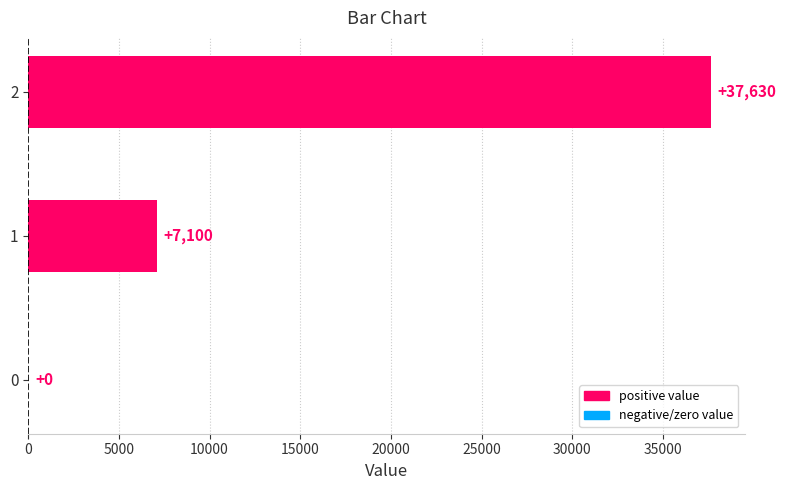

Is it true that the value at 2 is 56673?

False